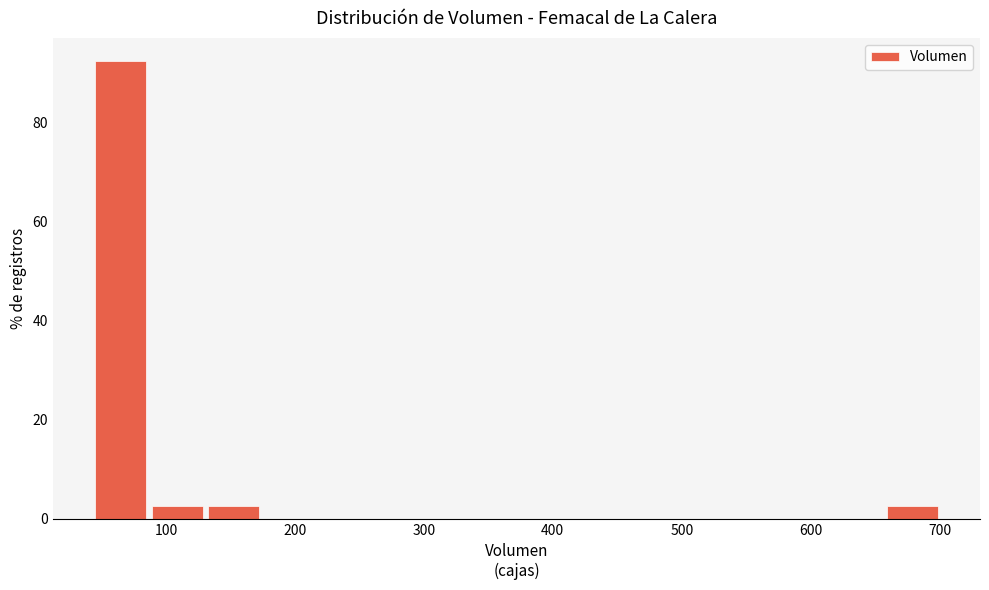

Reading left to right, transcribe this chart: for each bar, give the range it covers on the x-axis and its height. Neither the bar edges nor the heights are printed on the chart, so give them approximately, as read against the axes.

50 to 90: 92
90 to 130: 2
130 to 180: 2
180 to 220: 0
220 to 260: 0
260 to 310: 0
310 to 350: 0
350 to 400: 0
400 to 440: 0
440 to 480: 0
480 to 530: 0
530 to 570: 0
570 to 620: 0
620 to 660: 0
660 to 700: 2